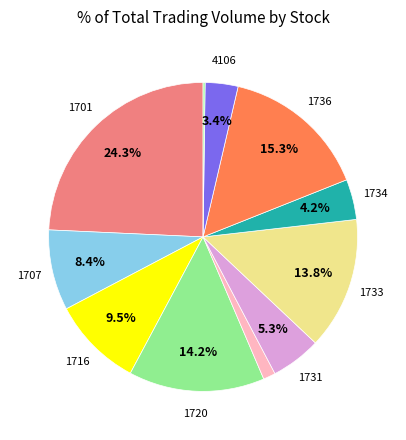

Count the number of slices in the pie.

11